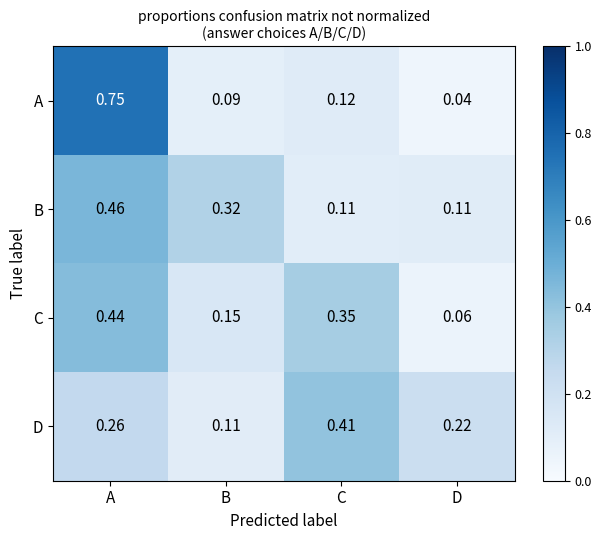

At which category is the sum across all series the highest?

A